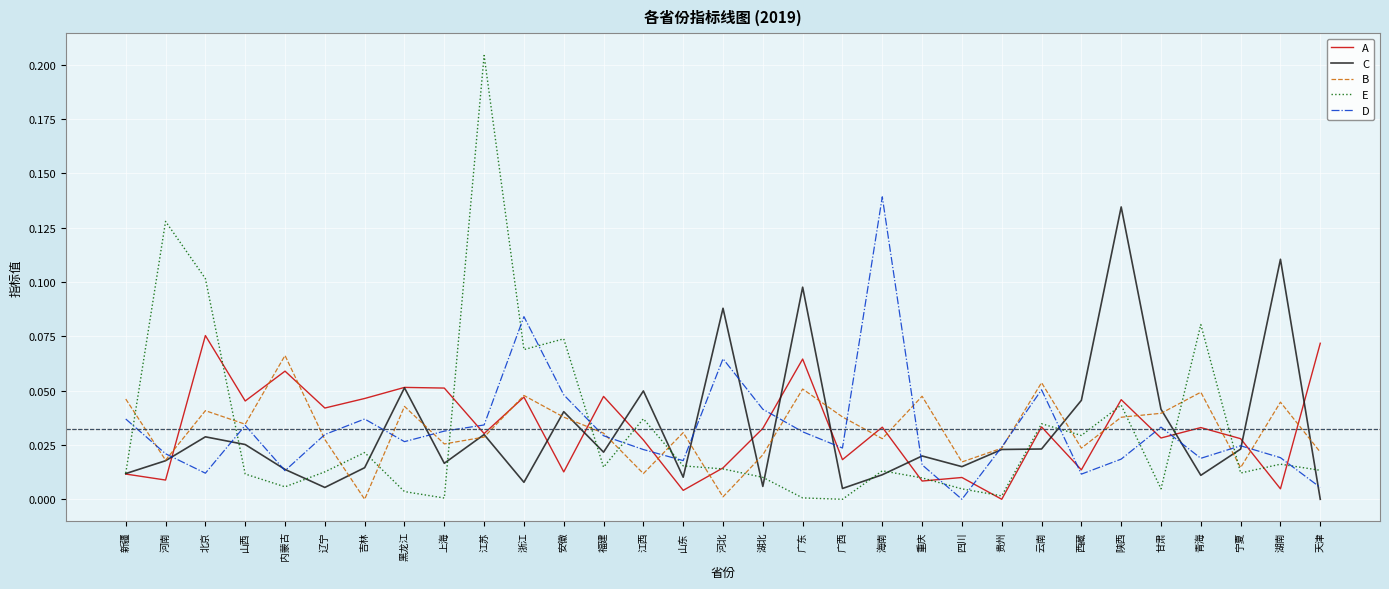

What is the sum of all D values?

1.0